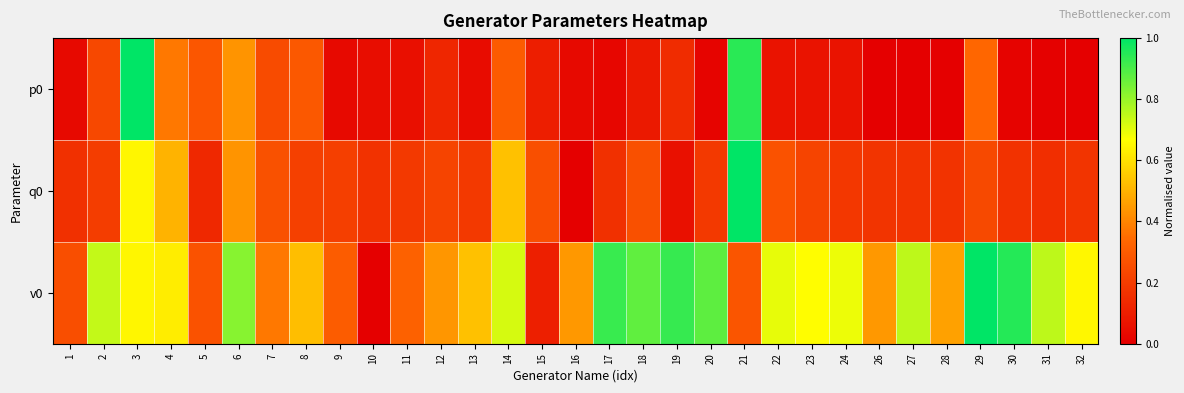

Reading right to left, list all the values displayed in this chart.

p0: 32=0.0	31=0.0	30=0.0	29=0.3	28=0.0	27=0.0	26=0.0	24=0.1	23=0.1	22=0.1	21=0.9	20=0.0	19=0.1	18=0.1	17=0.0	16=0.0	15=0.1	14=0.3	13=0.0	12=0.1	11=0.1	10=0.0	9=0.0	8=0.3	7=0.2	6=0.4	5=0.3	4=0.4	3=1.0	2=0.2	1=0.0
q0: 32=0.2	31=0.2	30=0.2	29=0.2	28=0.2	27=0.2	26=0.2	24=0.2	23=0.2	22=0.3	21=1.0	20=0.2	19=0.1	18=0.3	17=0.2	16=0.0	15=0.3	14=0.5	13=0.2	12=0.2	11=0.2	10=0.2	9=0.2	8=0.2	7=0.3	6=0.4	5=0.1	4=0.5	3=0.6	2=0.2	1=0.2
v0: 32=0.6	31=0.8	30=1.0	29=1.0	28=0.5	27=0.8	26=0.4	24=0.7	23=0.7	22=0.7	21=0.3	20=0.9	19=0.9	18=0.9	17=0.9	16=0.4	15=0.1	14=0.7	13=0.5	12=0.4	11=0.3	10=0.0	9=0.3	8=0.5	7=0.4	6=0.8	5=0.3	4=0.6	3=0.6	2=0.7	1=0.3